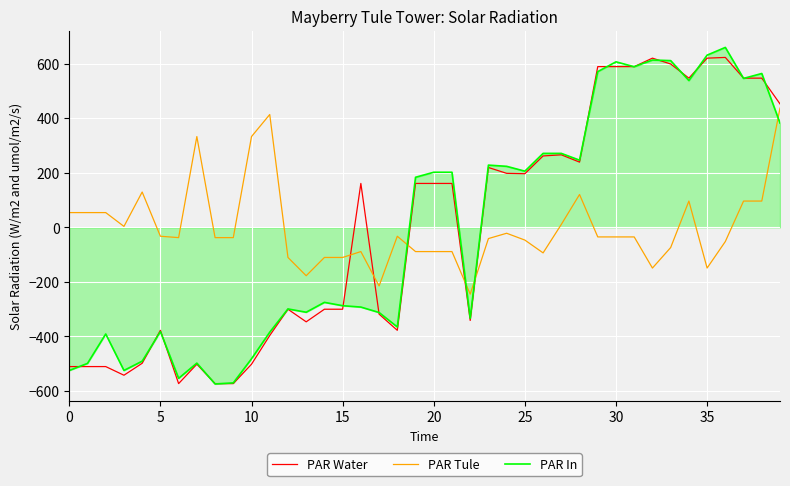

What is the maximum value for PAR In?

659.6